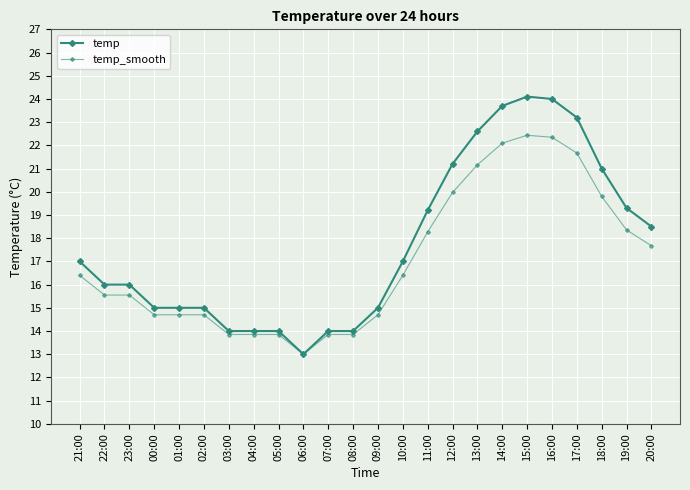

At which category is the sum across all series the highest?

15:00